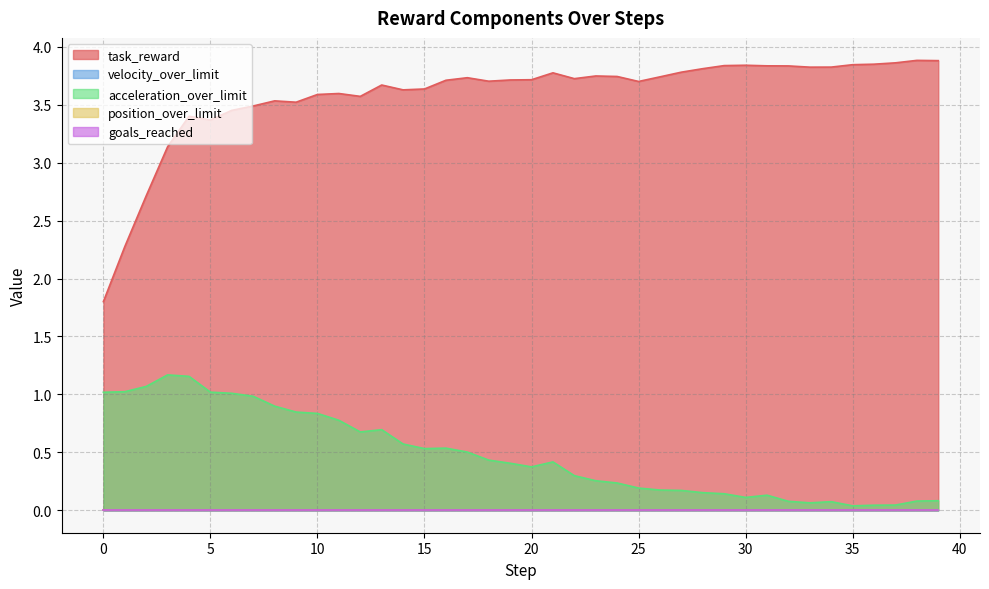

How many interior local valleys does the velocity_over_limit series have?

1